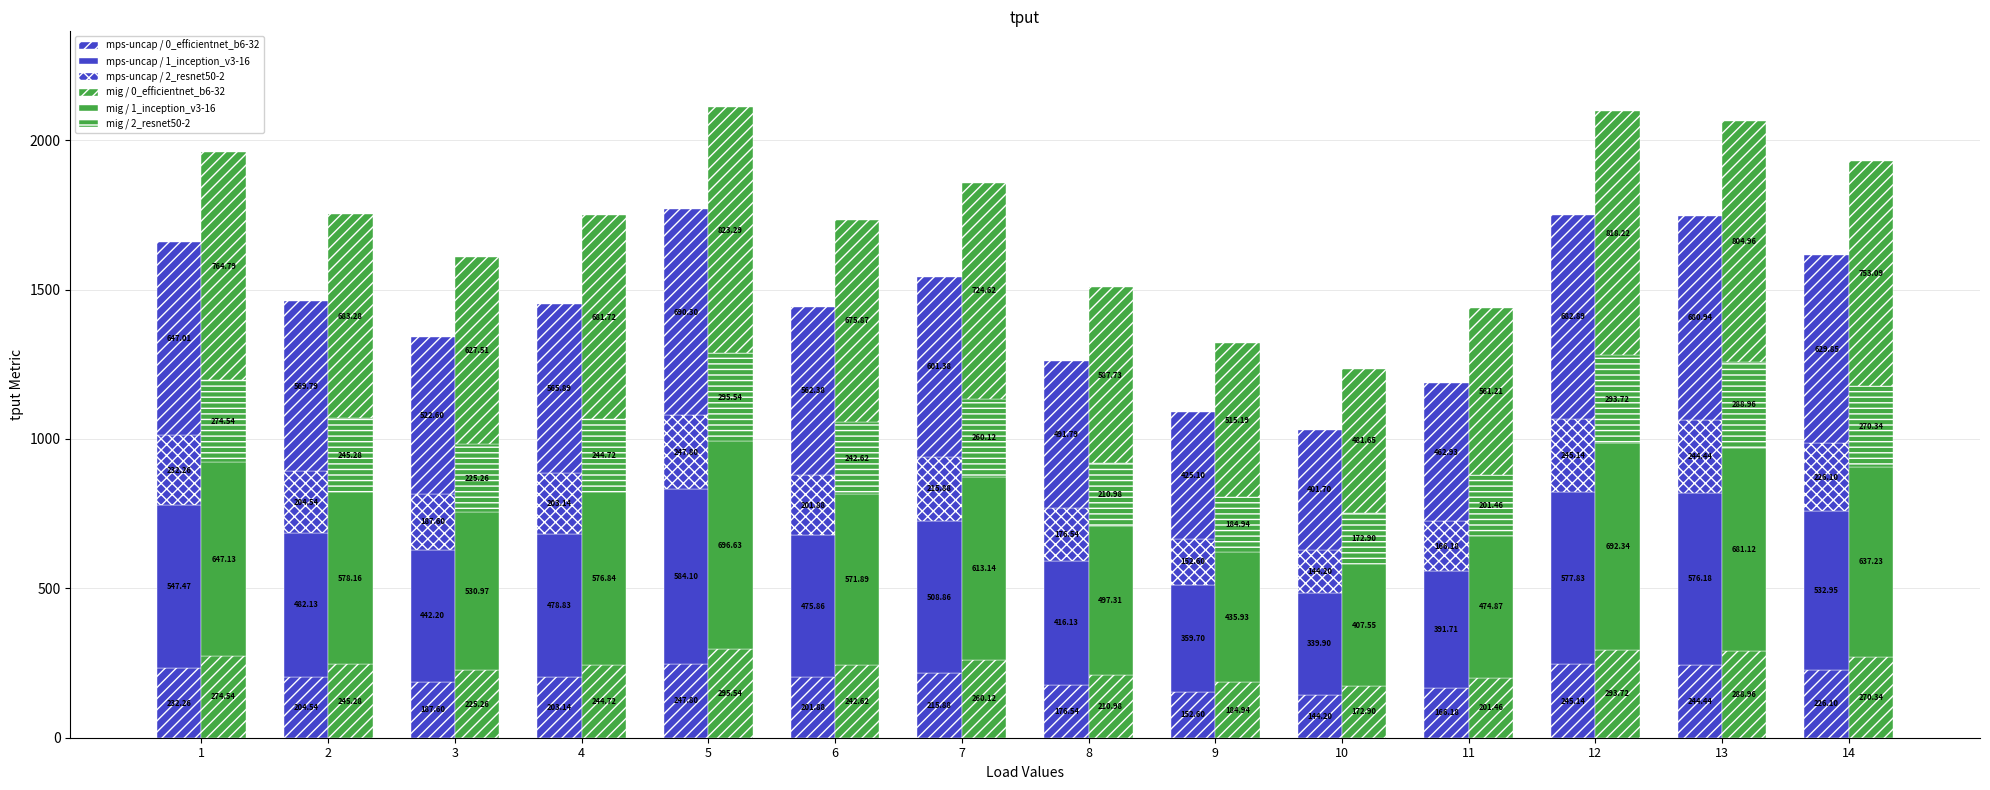

What is the maximum value shown in the chart?

696.6